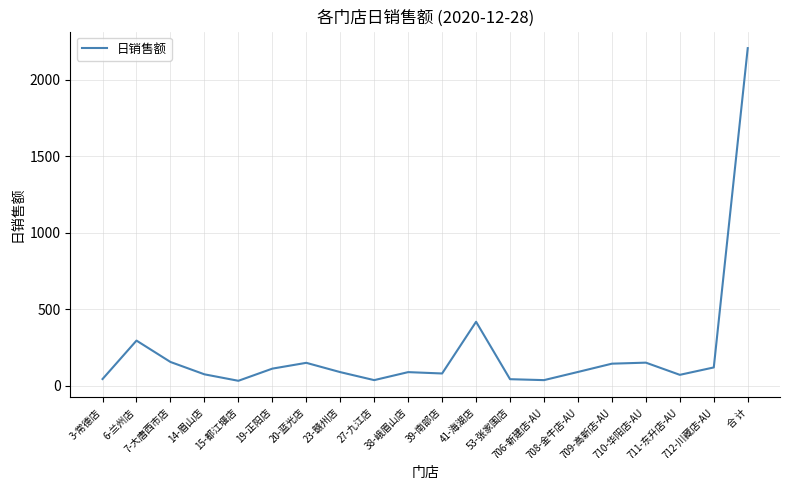

What is the label of the 8th point from the right?

53-张家围店